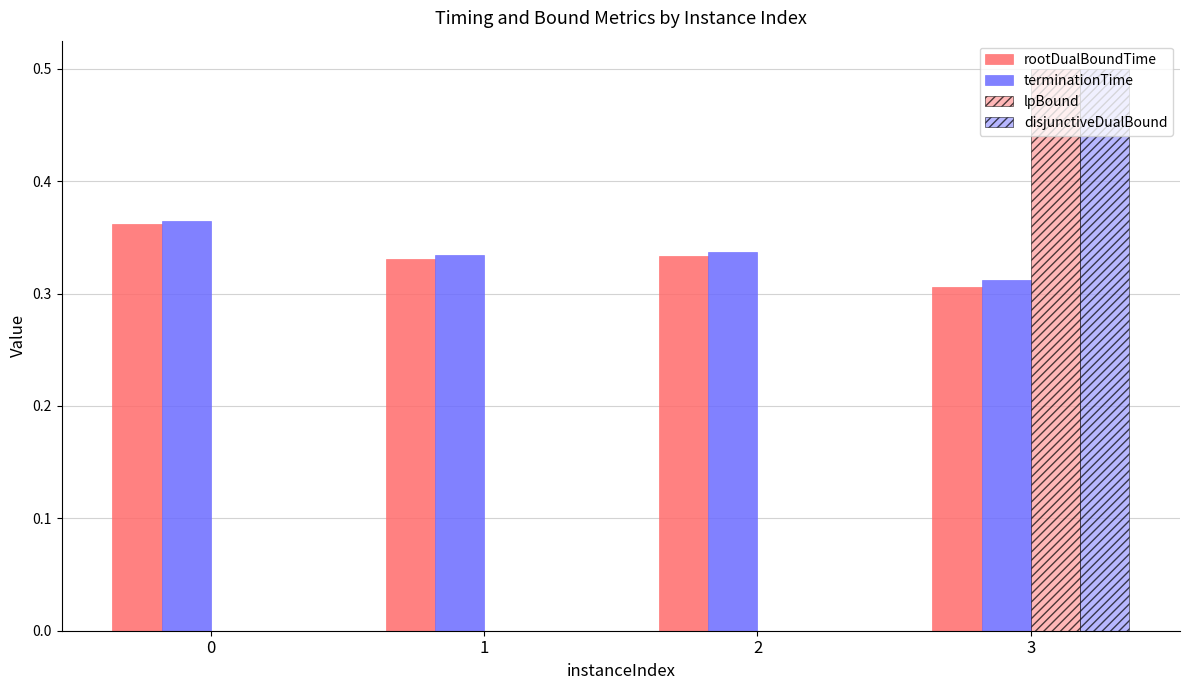

What is the total value across all series at 0?

0.7